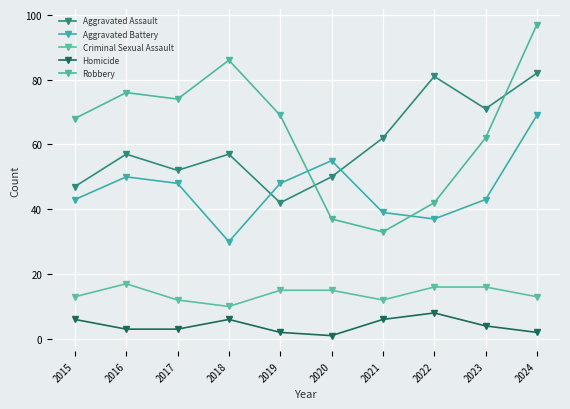

What is the highest value of the Aggravated Assault series?

82